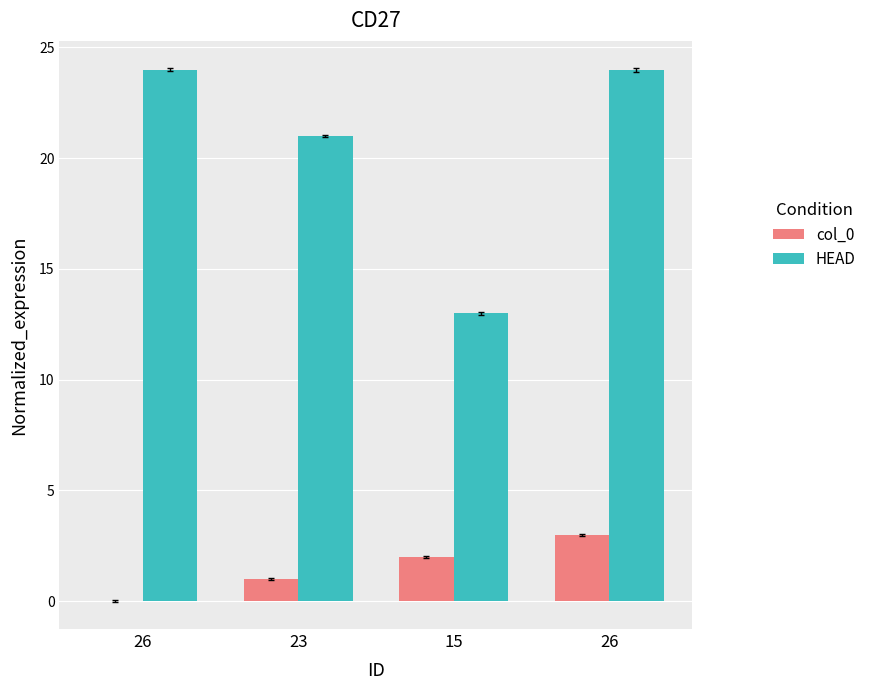

At how many categories does at least one series exceed 14?

3